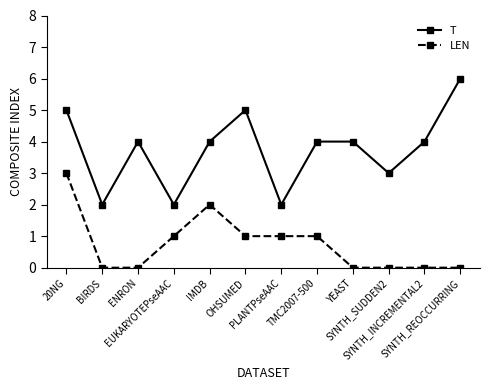

Reading right to left, what are all the values shown in this chart?

T: 6	4	3	4	4	2	5	4	2	4	2	5
LEN: 0	0	0	0	1	1	1	2	1	0	0	3